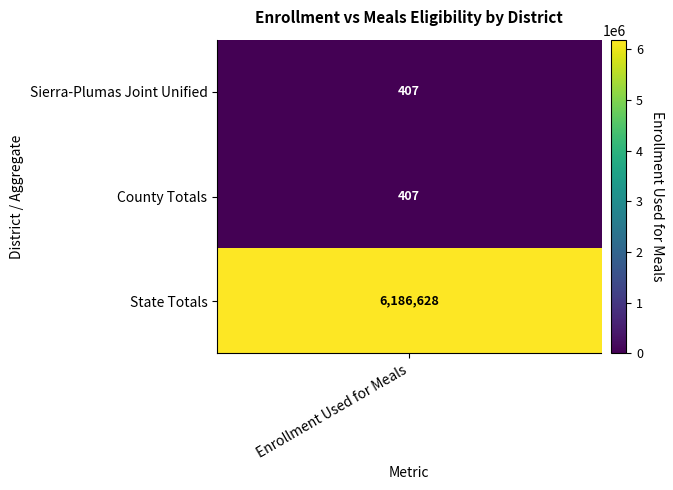

Rank the categories by County Totals value from lowest to highest.

County Totals, Sierra-Plumas Joint Unified, State Totals, 3